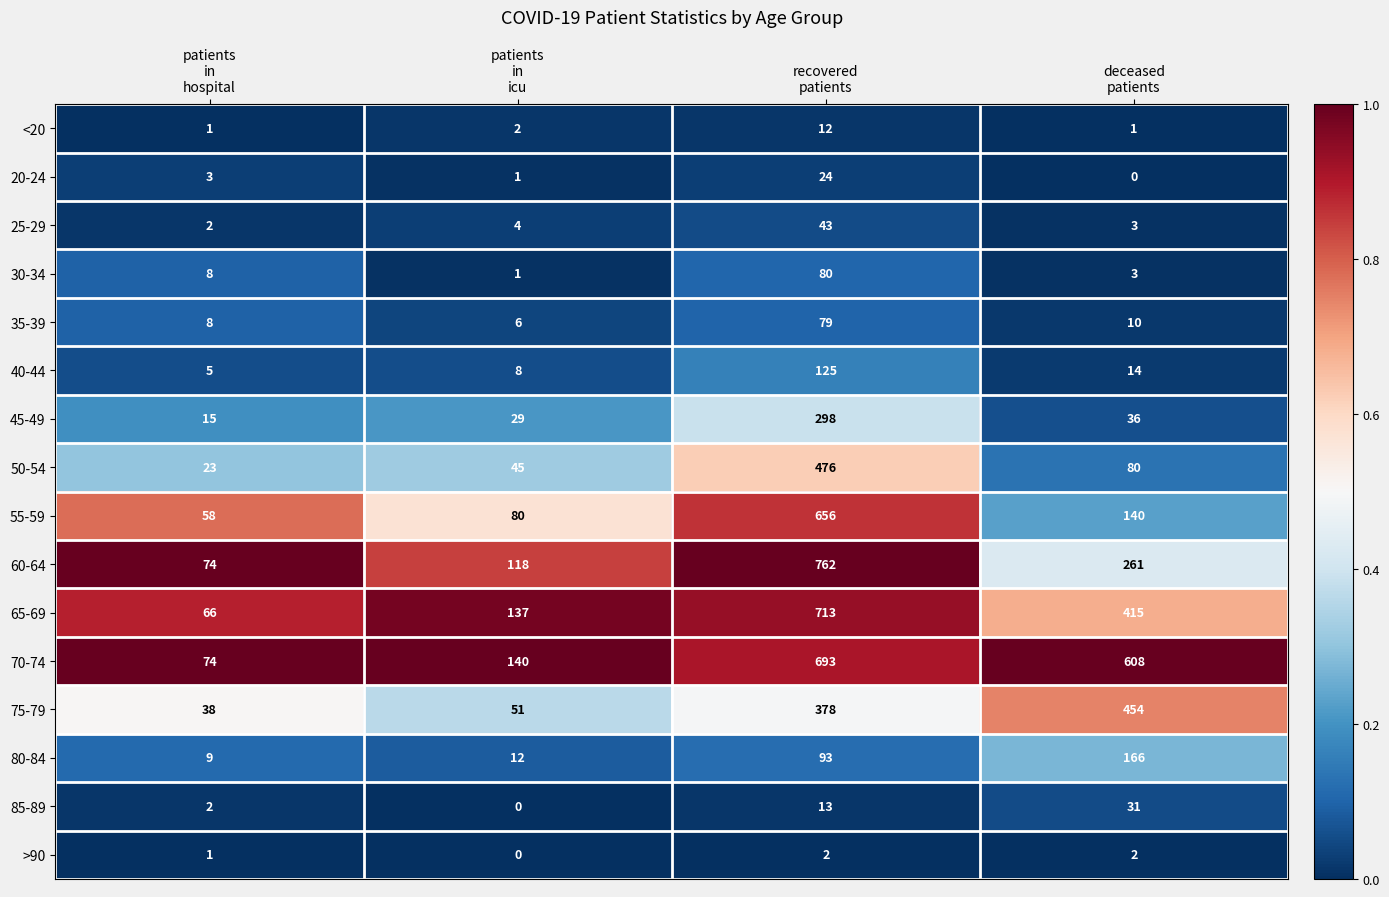

At how many categories does at least one series exceed 75?

3